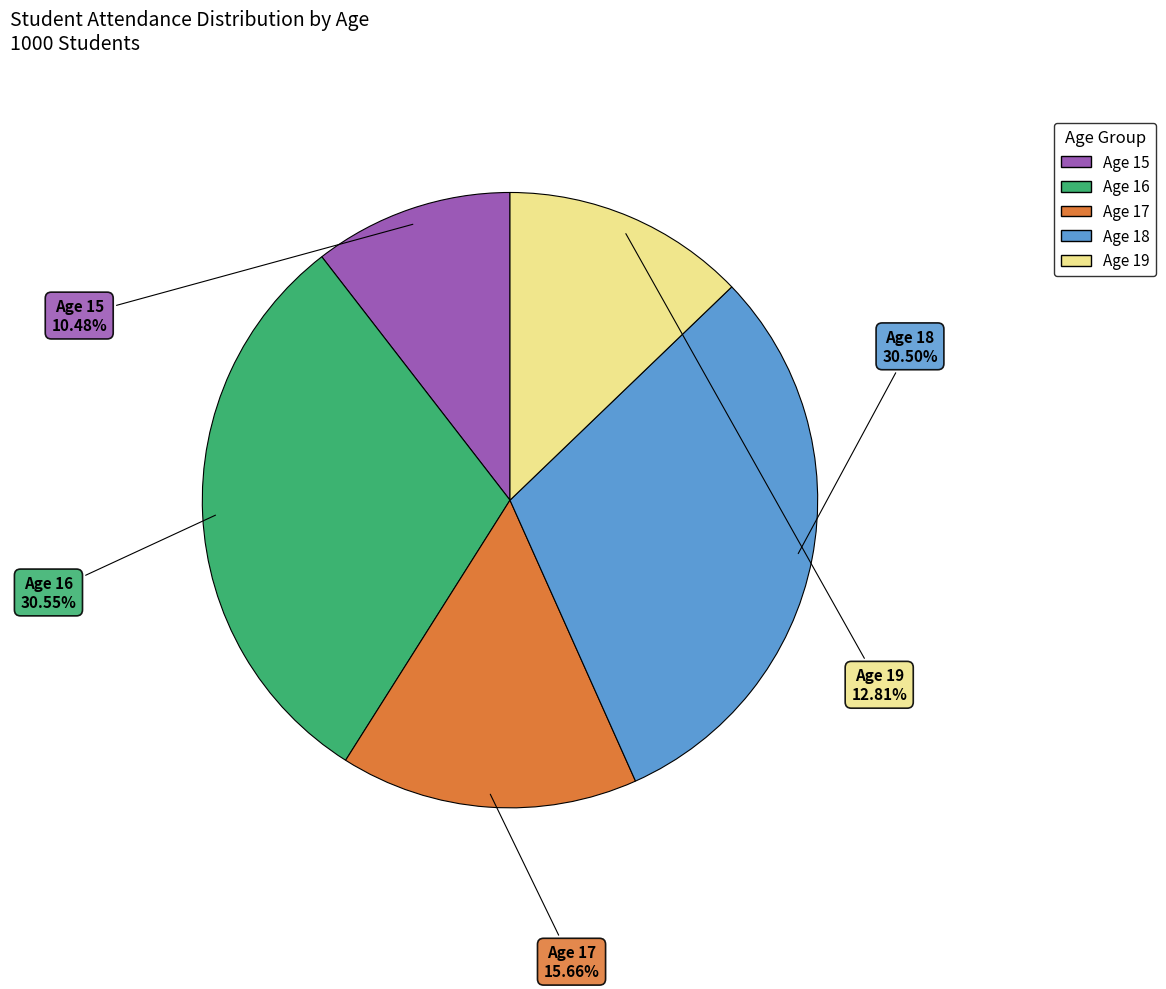

Is there a majority slice in this chart?

No